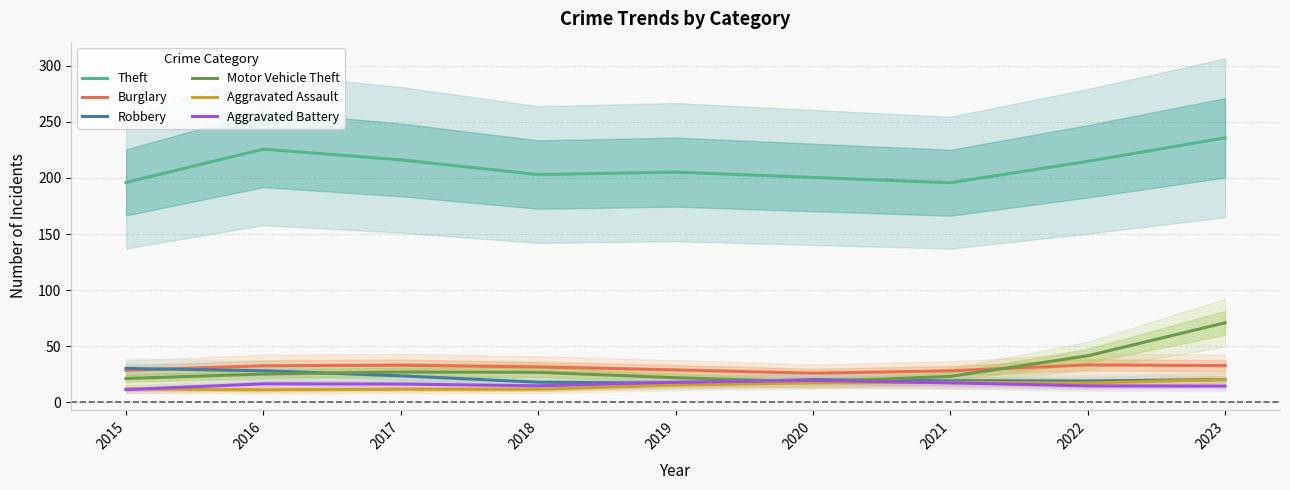

At how many categories does at least one series exceed 42?

9